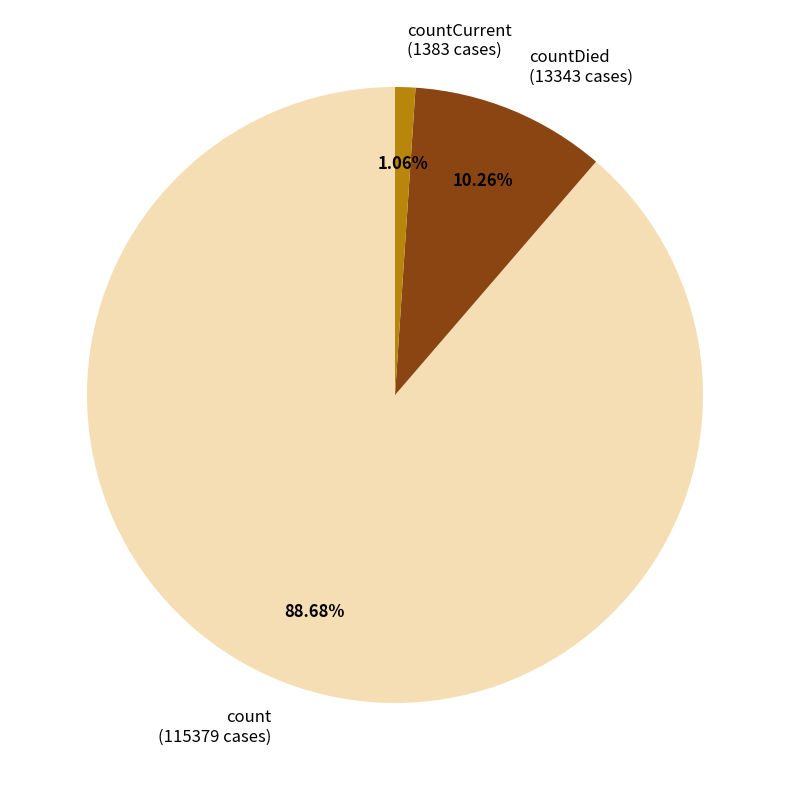

Do countDied (13343 cases) and countCurrent (1383 cases) together represent more than half of the pie?

No